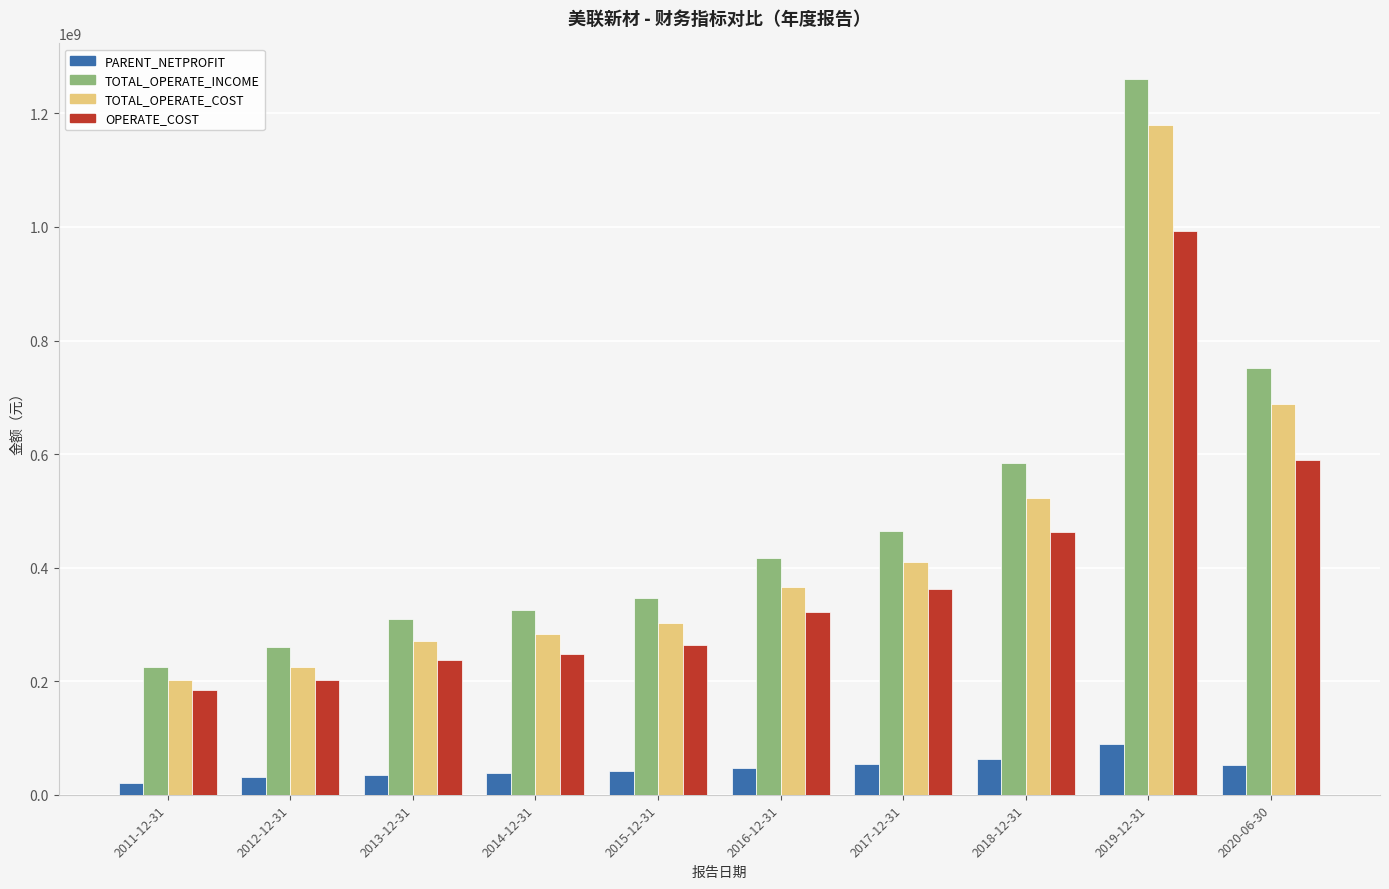

At which label does PARENT_NETPROFIT first exceed 47316652?

2016-12-31